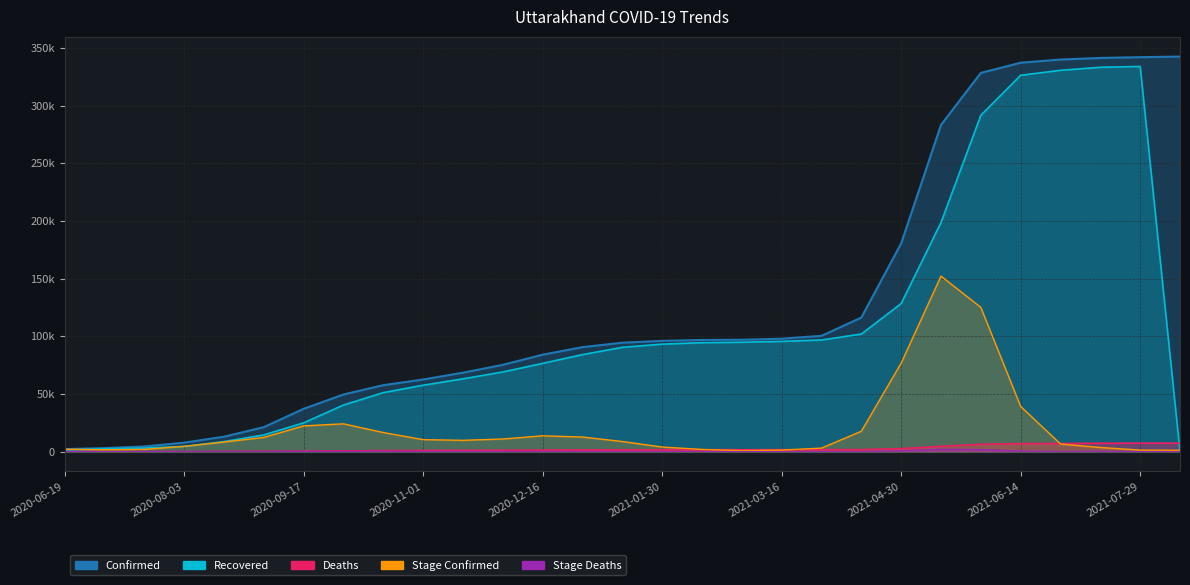

What is the highest value of the Deaths series?

7369